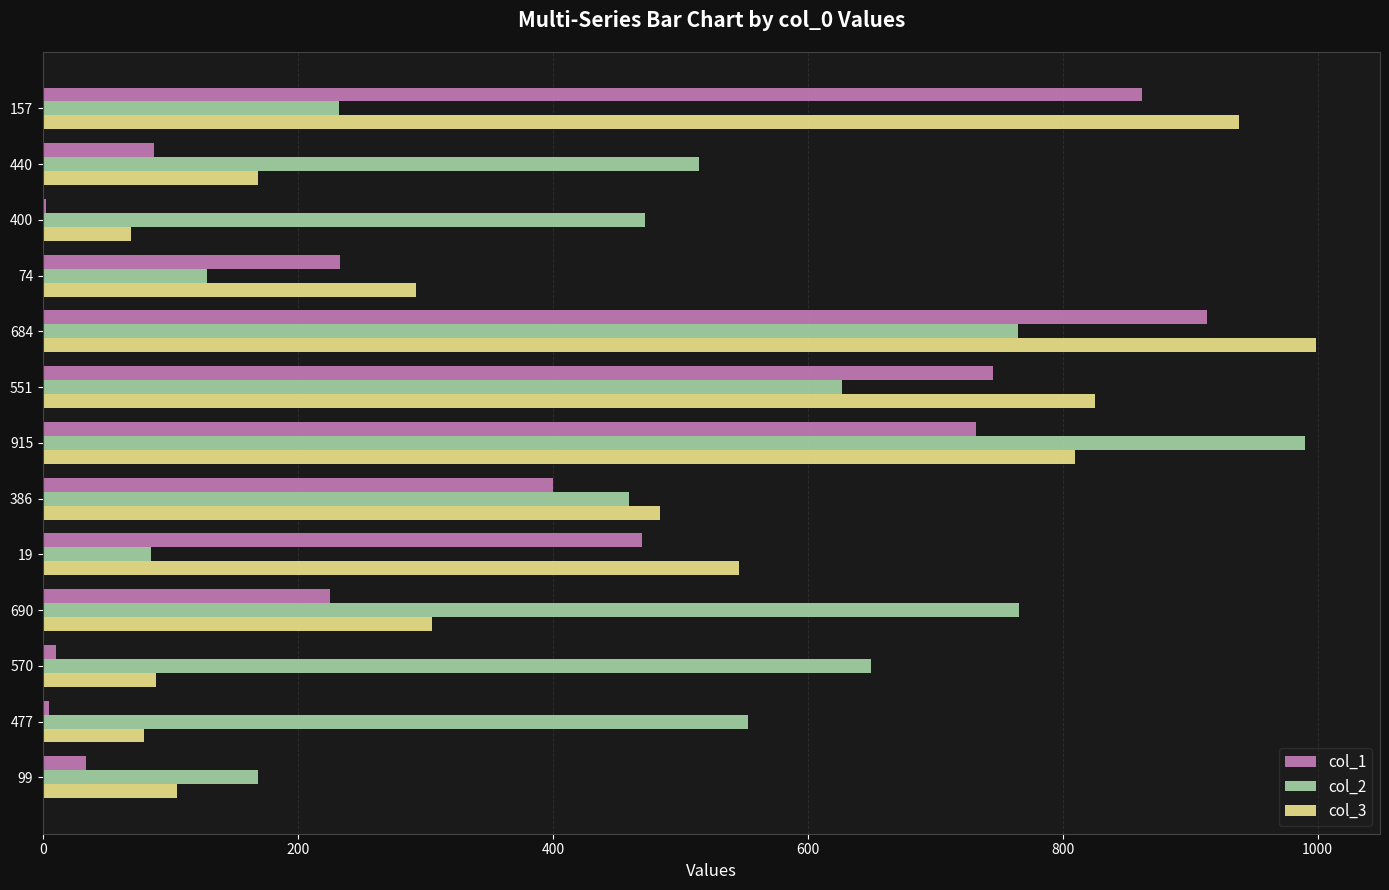

Is the value of col_1 at 690 greater than the value of col_3 at 690?

No